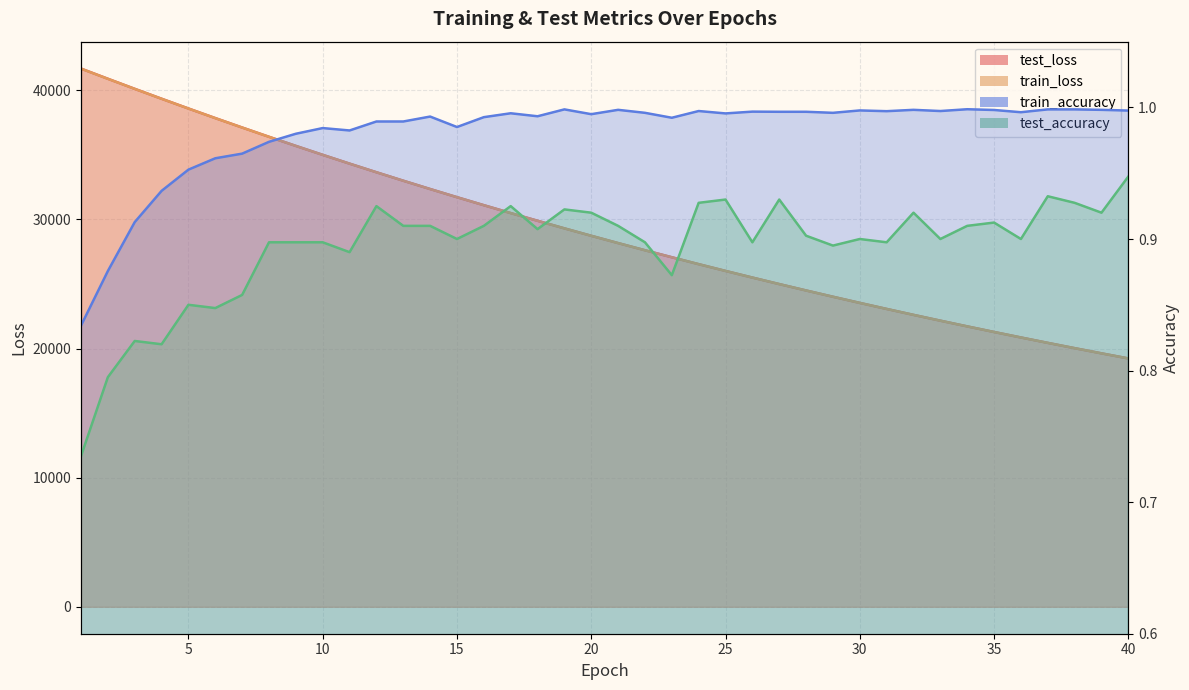

What are all the series names shown in the legend?

test_loss, train_loss, train_accuracy, test_accuracy